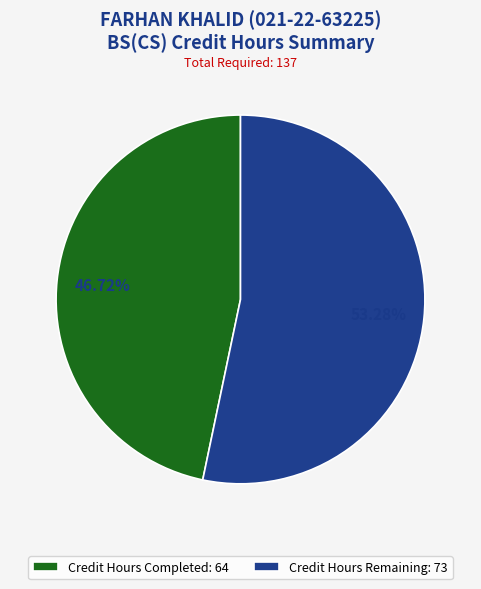

To the nearest percent, what is the difference between the Credit Hours Remaining and Credit Hours Completed slice percentages?

7%